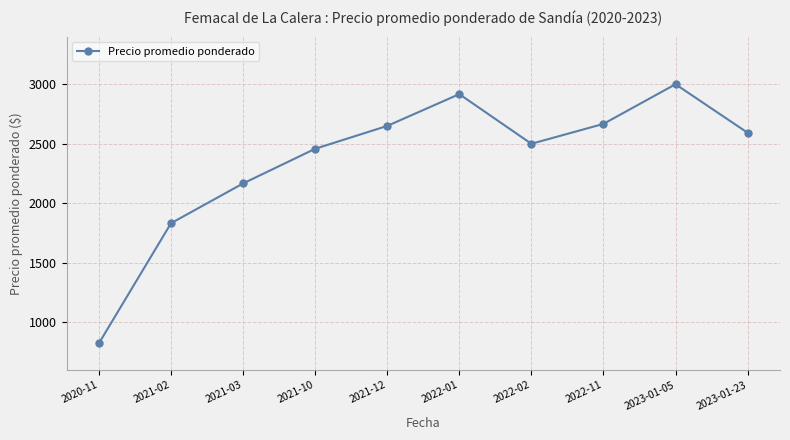

Is this an area chart (filled region under the line)?

No